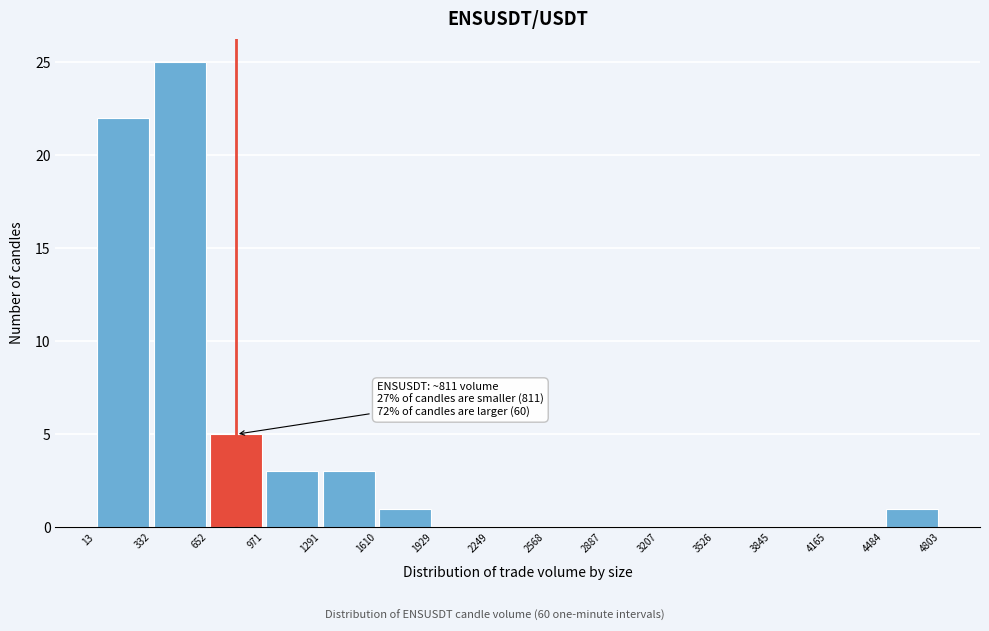

Which range on the x-axis has the tallest bar?

332 to 652